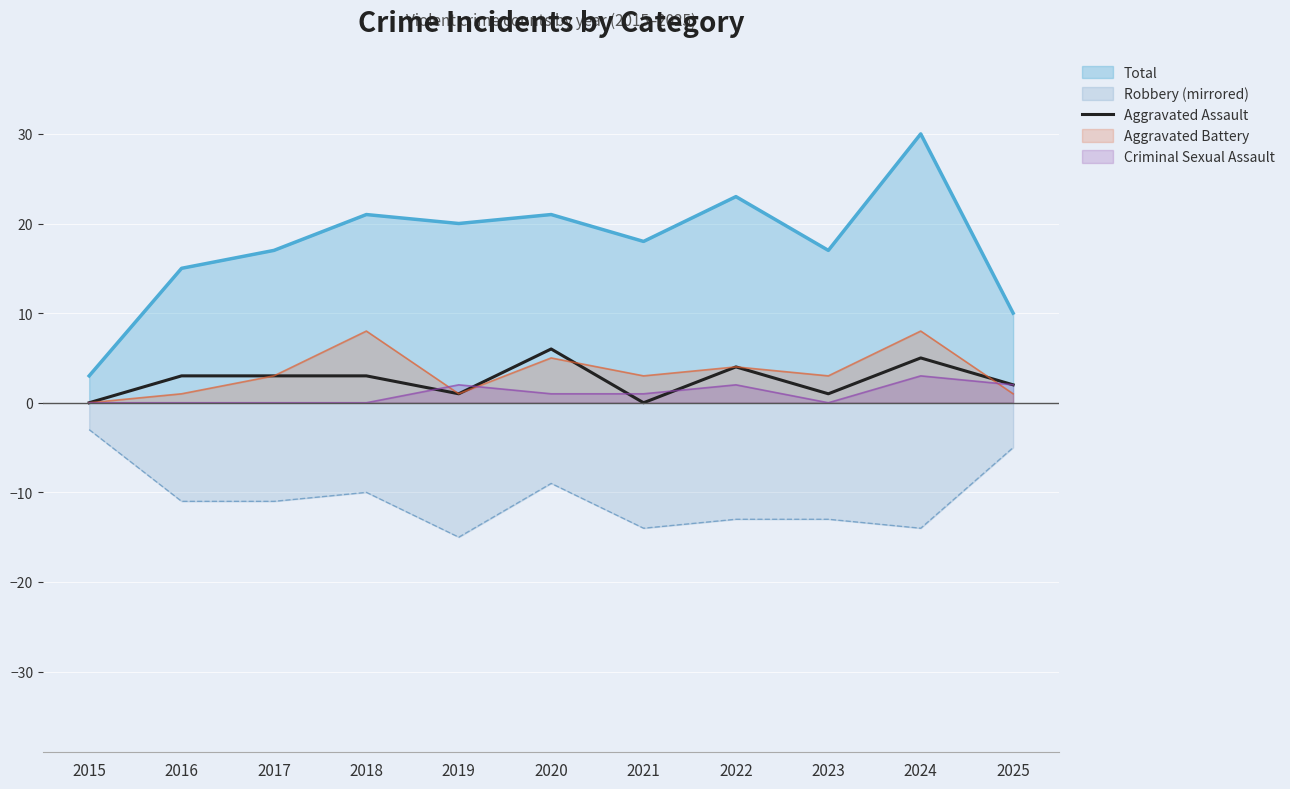

What is the maximum value for Criminal Sexual Assault?

3